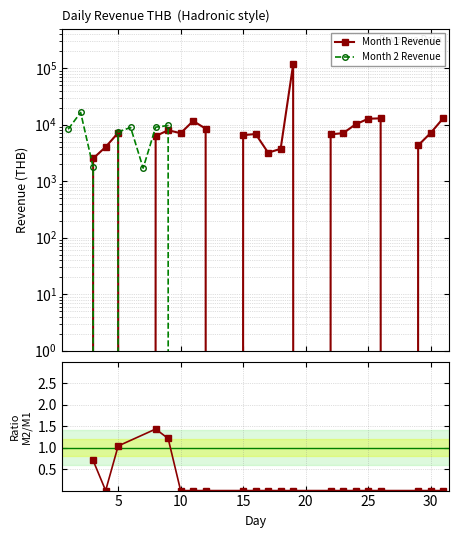

At how many categories does at least one series exceed 100447?

1